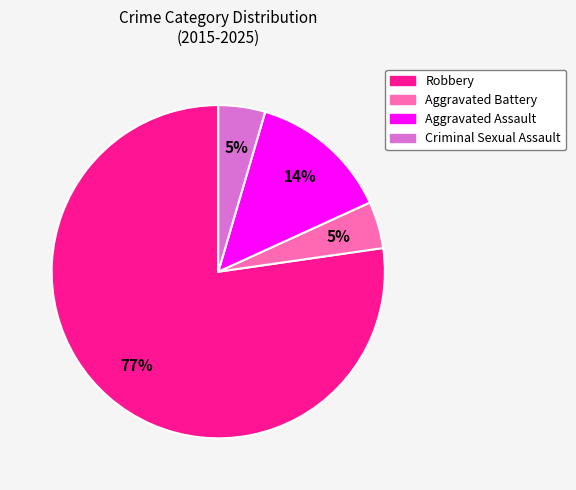

Which slice is the largest?

Robbery